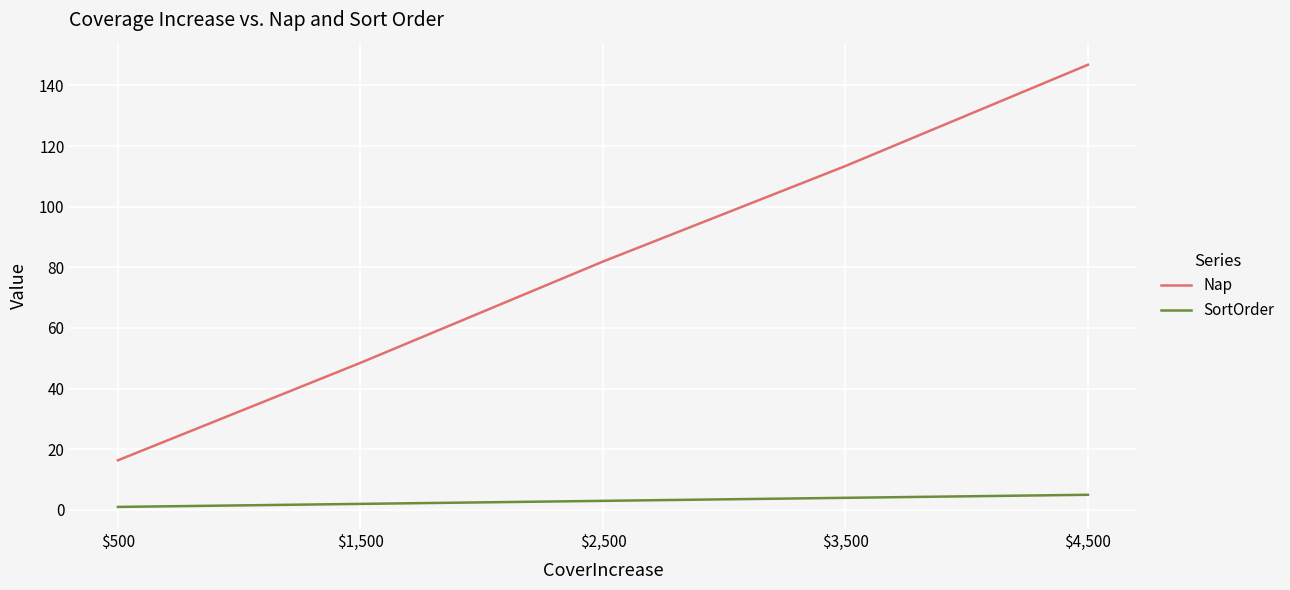

What position from the left is $3,500?

4